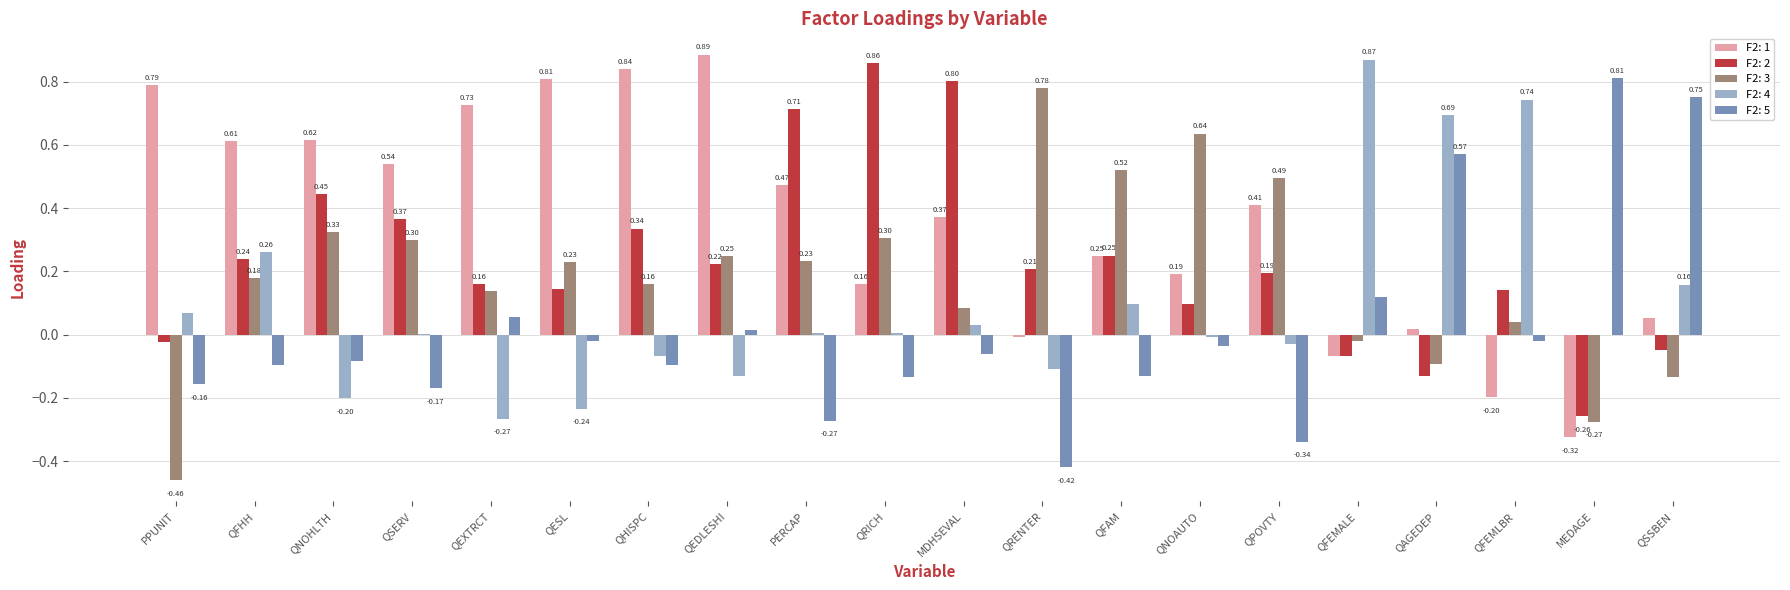

Where does the F2: 5 series first go above 0?

QEXTRCT